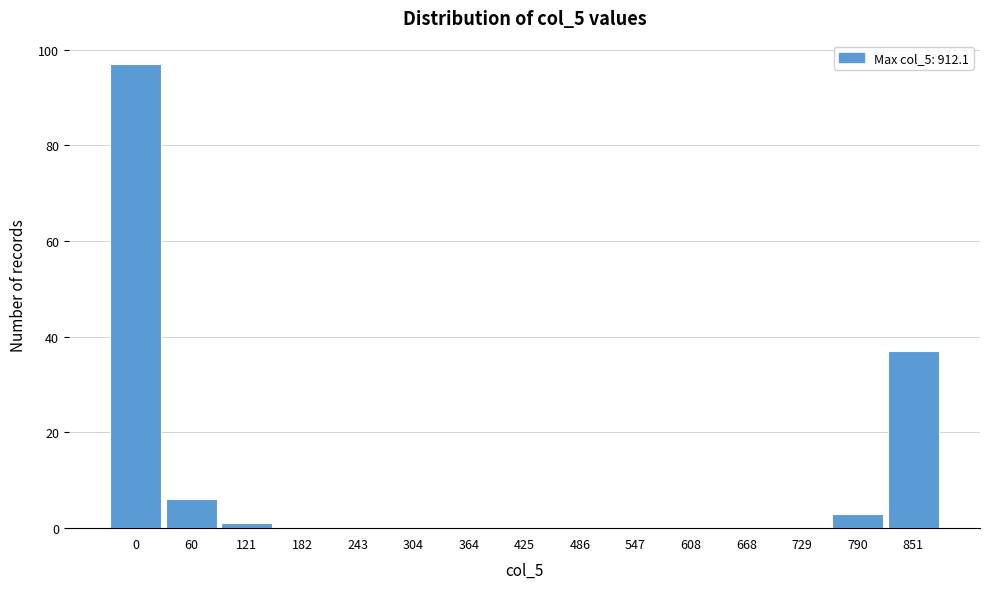

Reading left to right, transcribe all the data shown in this chart.

0=97	60=6	121=1	182=0	243=0	304=0	364=0	425=0	486=0	547=0	608=0	668=0	729=0	790=3	851=37